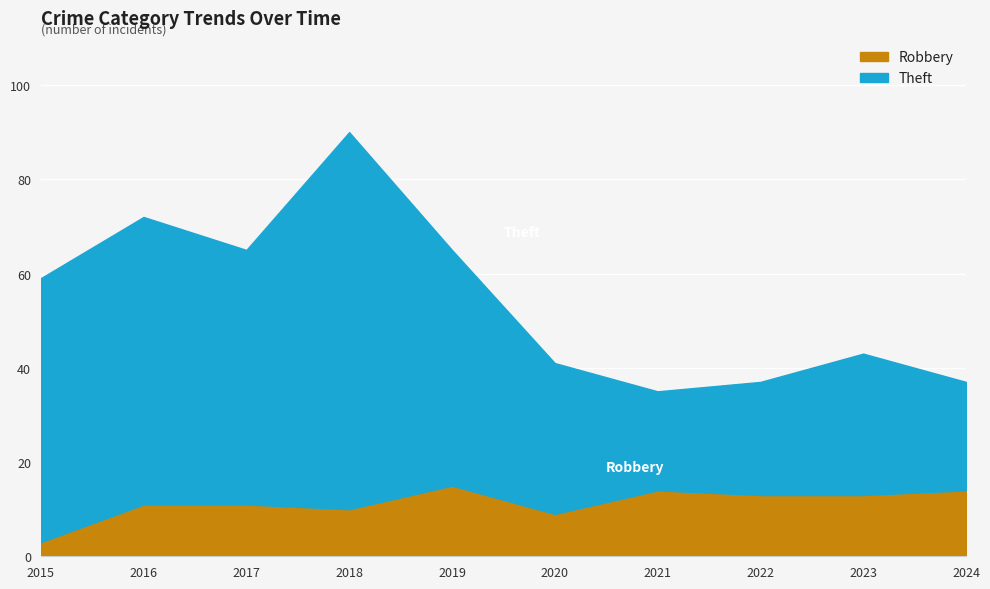

Rank the categories by Theft value from lowest to highest.

2021, 2024, 2022, 2023, 2020, 2019, 2017, 2015, 2016, 2018